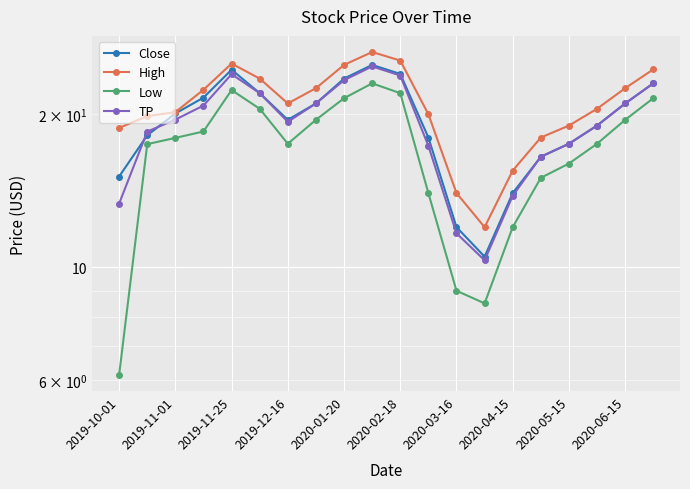

What is the label of the 16th point from the right?

2019-11-25